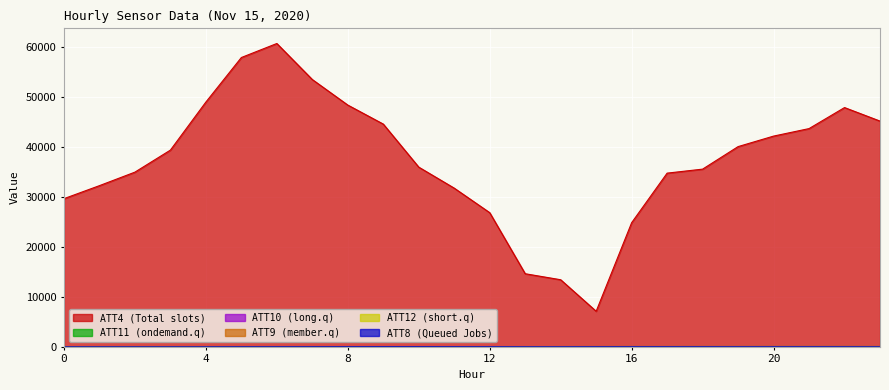

Which has a higher value, 6 or 9?

6